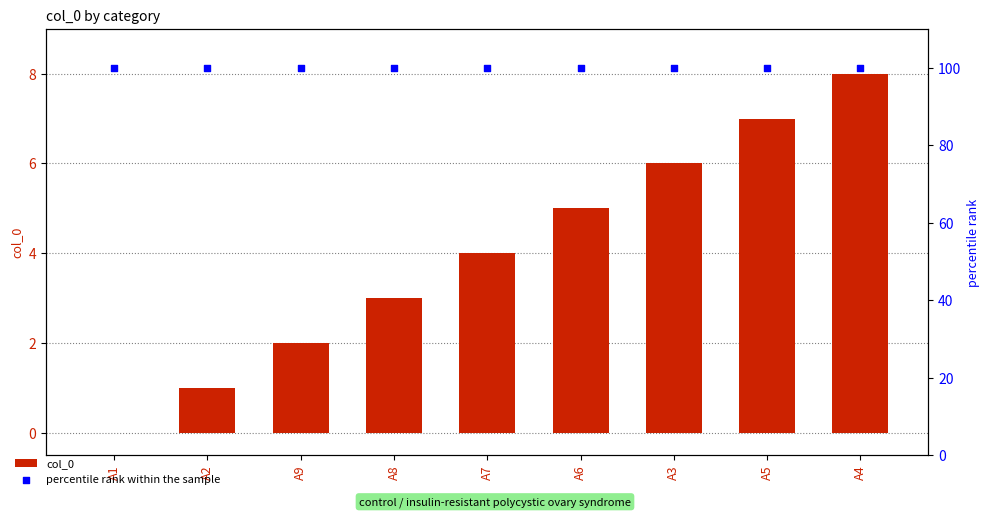

What is the total value across all series at A9?

102